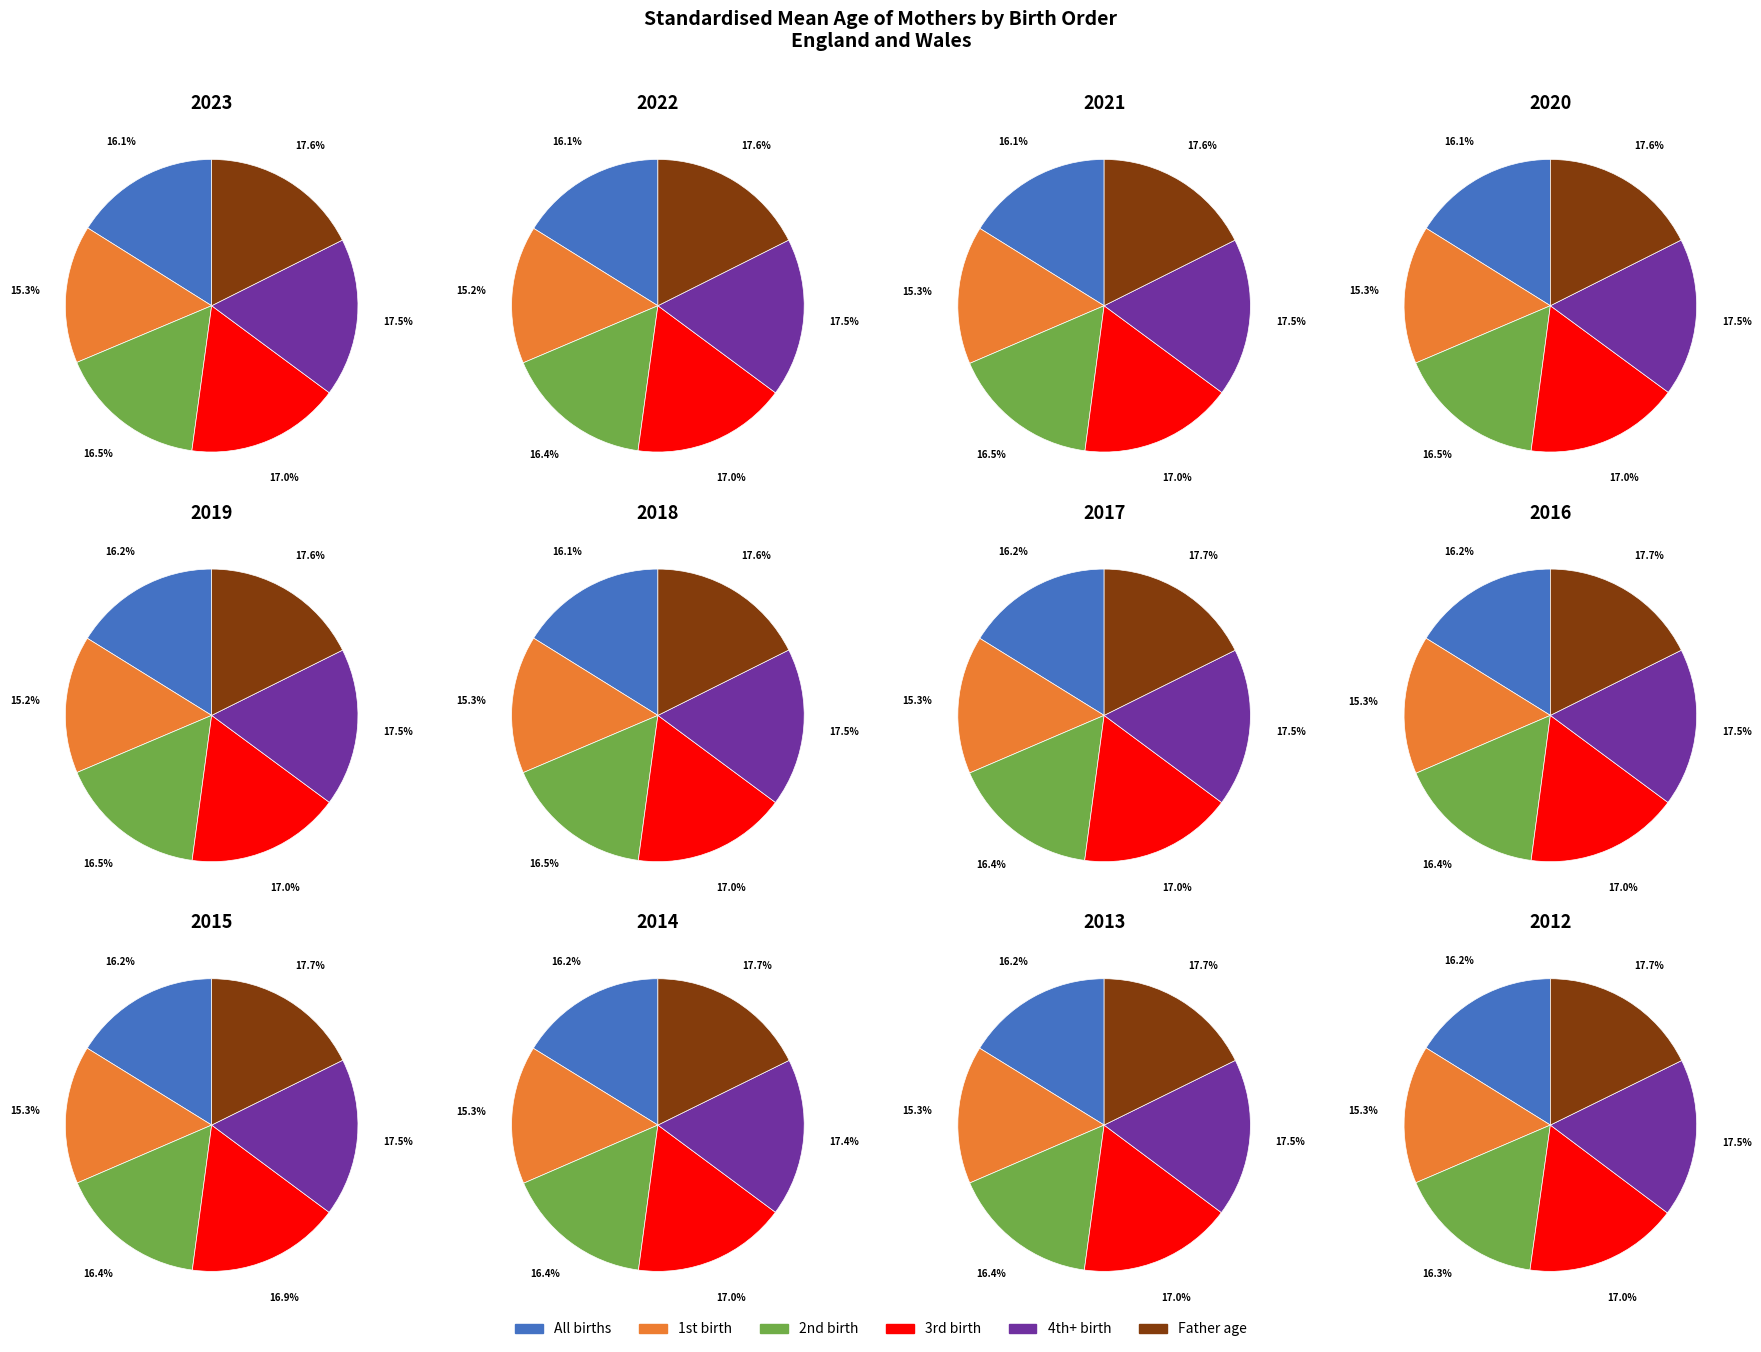

Is there a majority slice in this chart?

No